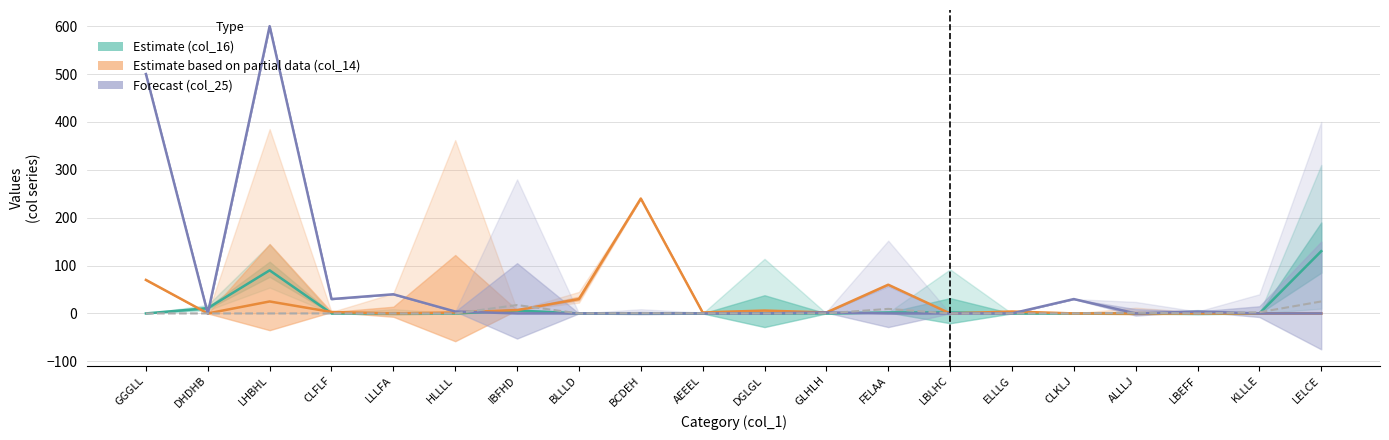

At which category is the sum across all series the highest?

LHBHL